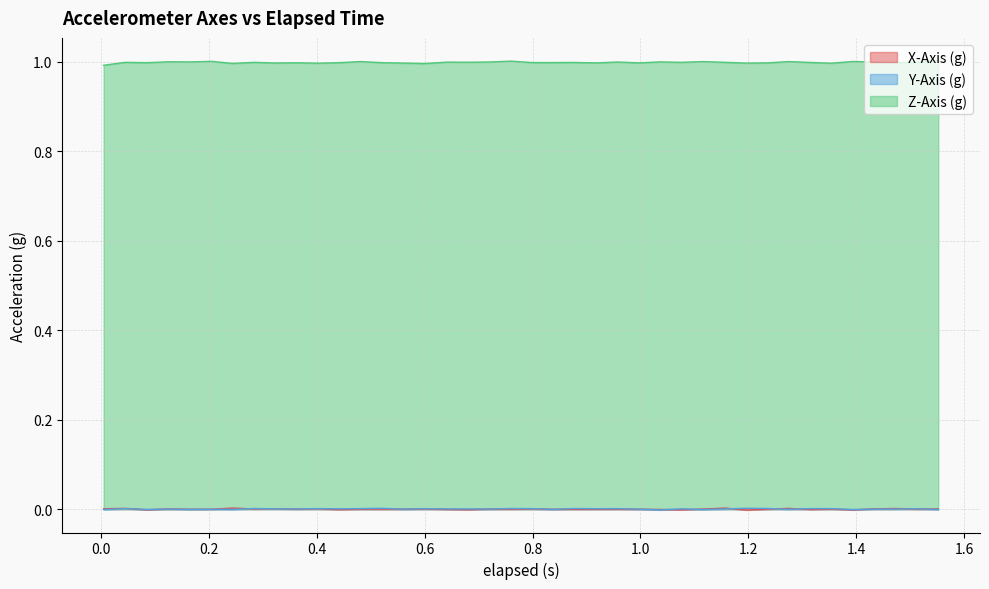

Reading left to right, transcribe all the data shown in this chart.

X-Axis (g): 0.0	0.0	-0.0	0.0	-0.0	-0.0	0.0	0.0	0.0	0.0	0.0	-0.0	-0.0	-0.0	-0.0	0.0	-0.0	-0.0	0.0	-0.0	0.0	-0.0	-0.0	-0.0	-0.0	-0.0	-0.0	-0.0	0.0	0.0	-0.0	-0.0	0.0	-0.0	0.0	-0.0	0.0	0.0	0.0	0.0
Y-Axis (g): -0.0	0.0	-0.0	0.0	-0.0	-0.0	-0.0	0.0	0.0	0.0	0.0	0.0	0.0	0.0	-0.0	0.0	0.0	0.0	0.0	0.0	0.0	-0.0	0.0	0.0	0.0	-0.0	-0.0	0.0	-0.0	0.0	0.0	0.0	-0.0	0.0	0.0	-0.0	0.0	0.0	0.0	-0.0
Z-Axis (g): 1.0	1.0	1.0	1.0	1.0	1.0	1.0	1.0	1.0	1.0	1.0	1.0	1.0	1.0	1.0	1.0	1.0	1.0	1.0	1.0	1.0	1.0	1.0	1.0	1.0	1.0	1.0	1.0	1.0	1.0	1.0	1.0	1.0	1.0	1.0	1.0	1.0	1.0	1.0	1.0